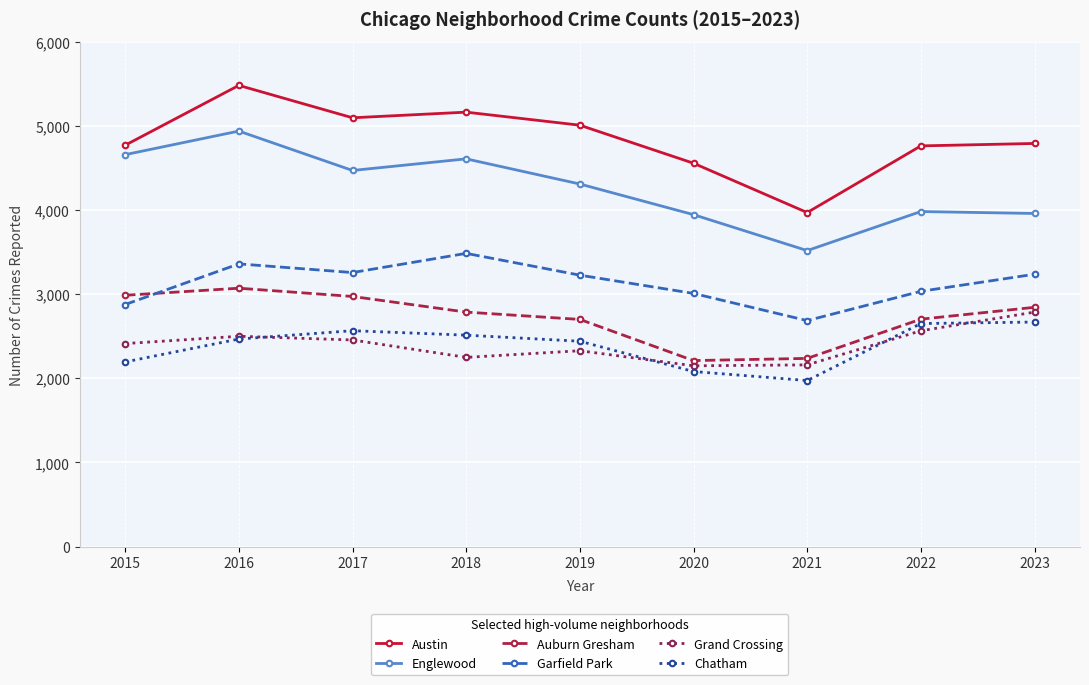

Which label corresponds to the largest value in the chart?

2016